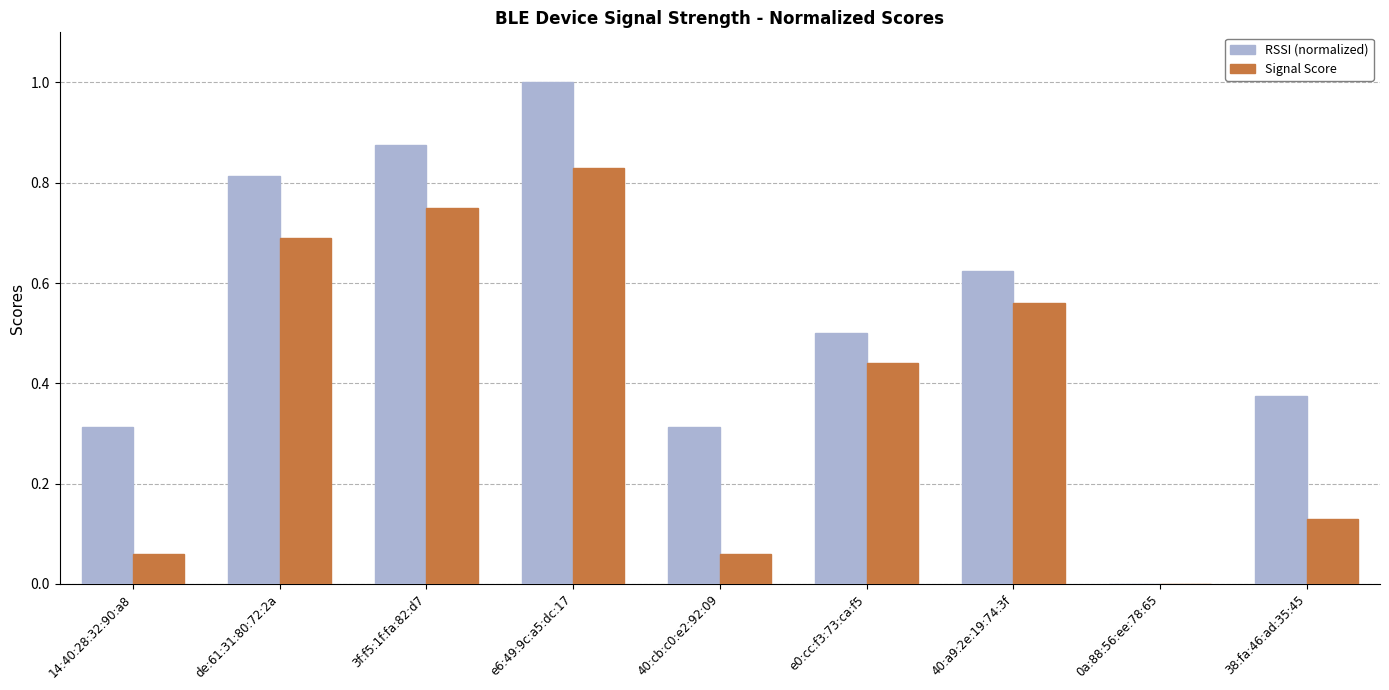

How many groups of bars are there?

9